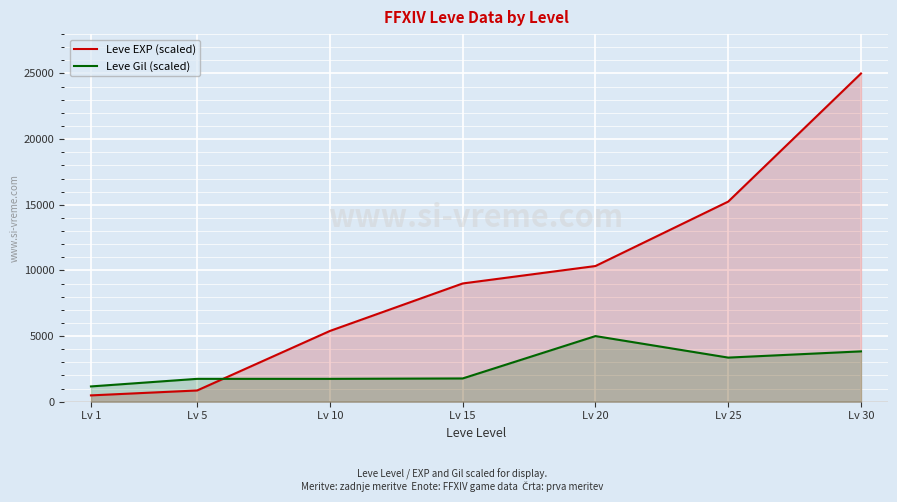

What is the smallest value displayed?

483.0